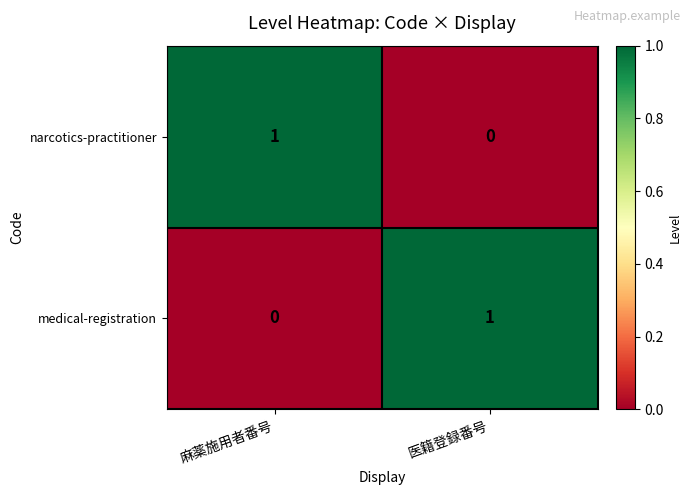

Reading left to right, list all the values displayed in this chart.

narcotics-practitioner: 麻薬施用者番号=1	医籍登録番号=0
medical-registration: 麻薬施用者番号=0	医籍登録番号=1